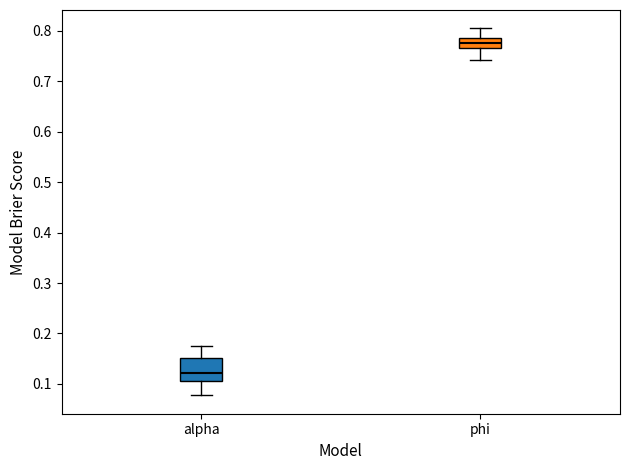

Which box's median line is the lowest?

alpha